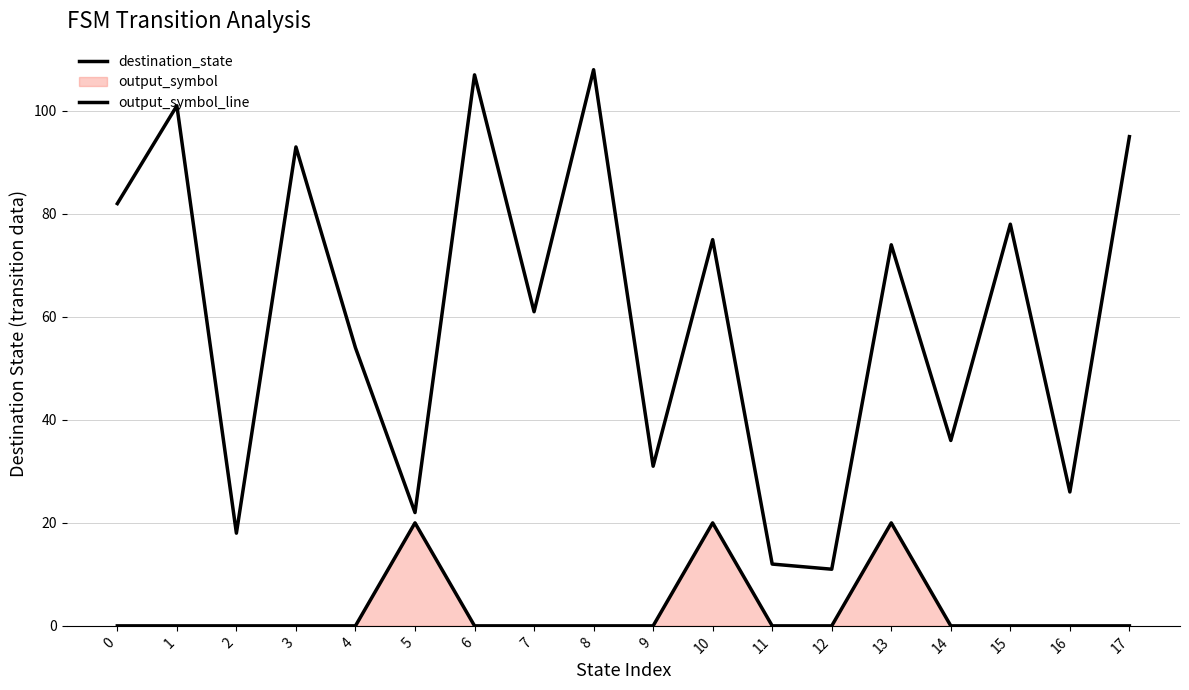

Reading right to left, extract all data points from this chart.

destination_state: 17=95	16=26	15=78	14=36	13=74	12=11	11=12	10=75	9=31	8=108	7=61	6=107	5=22	4=54	3=93	2=18	1=101	0=82
output_symbol_line: 17=0	16=0	15=0	14=0	13=20	12=0	11=0	10=20	9=0	8=0	7=0	6=0	5=20	4=0	3=0	2=0	1=0	0=0